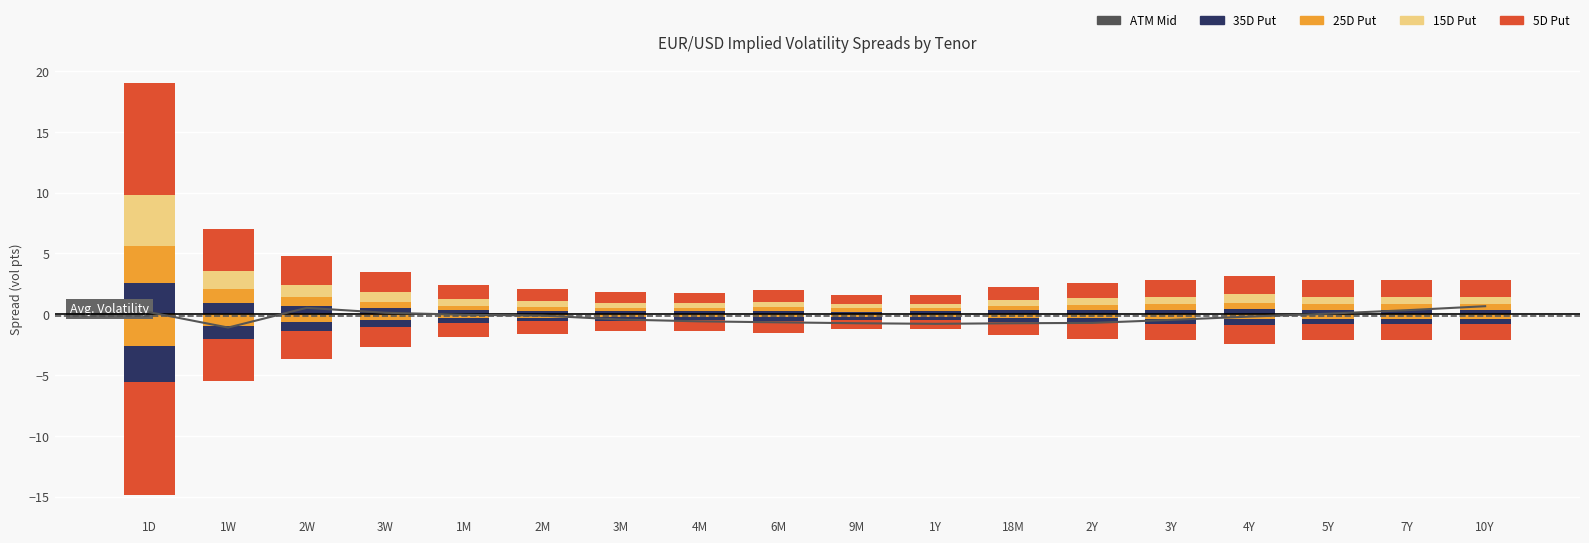

Is the value of 15D Put at 2W greater than the value of 35D Put at 3M?

Yes